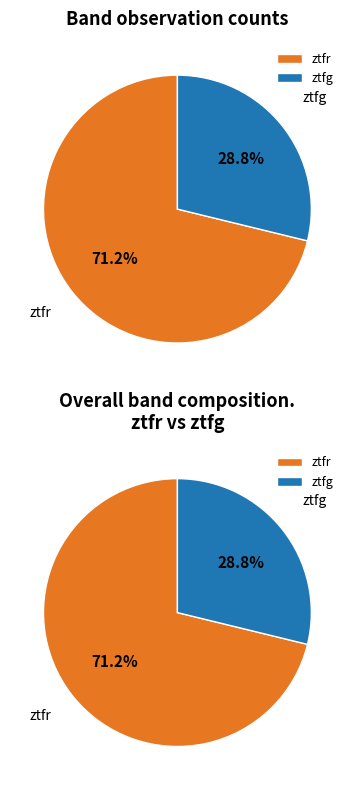

The ztfg slice represents 29% of the pie. True or false?

True